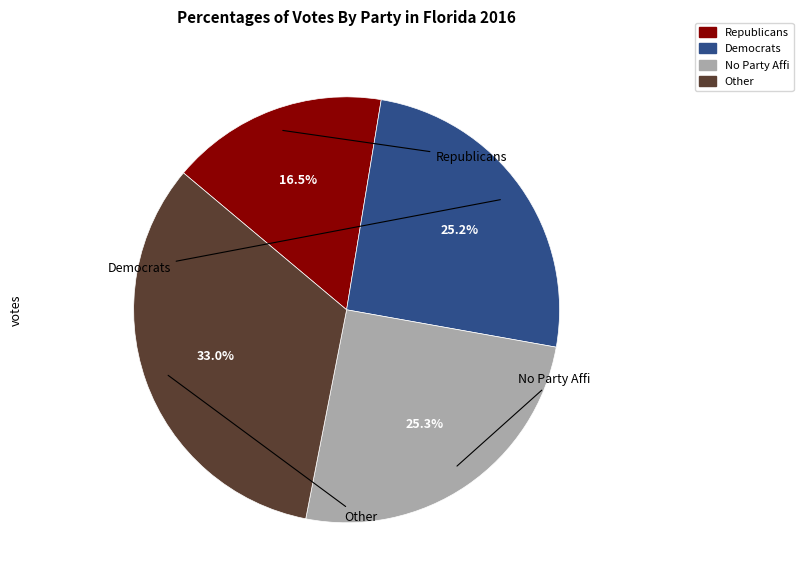

Does any single category account for the majority?

No